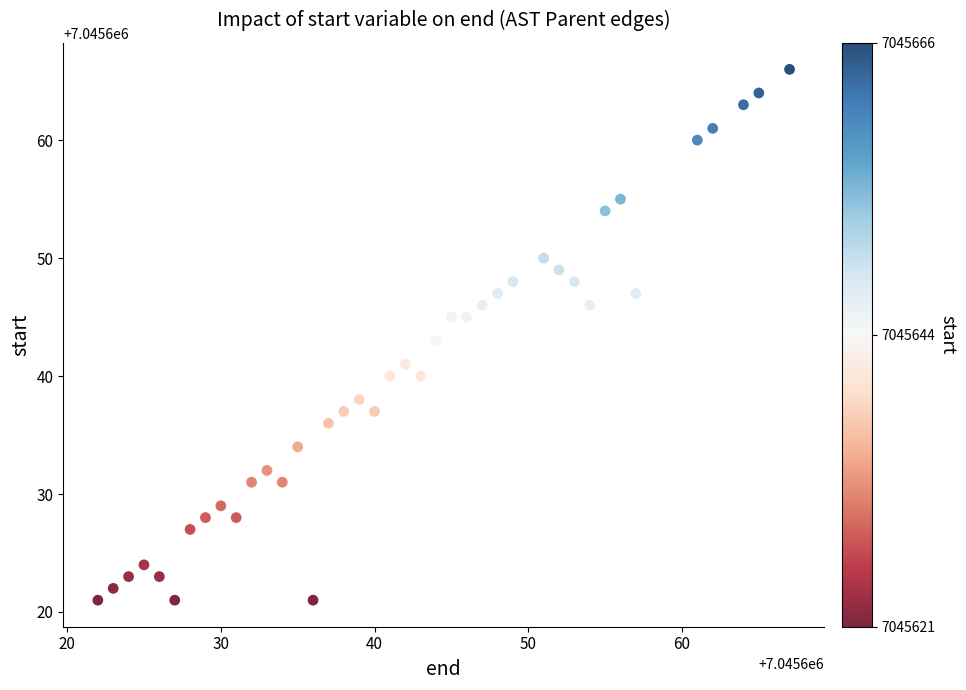

What is the range of X values (max minus min)?

45